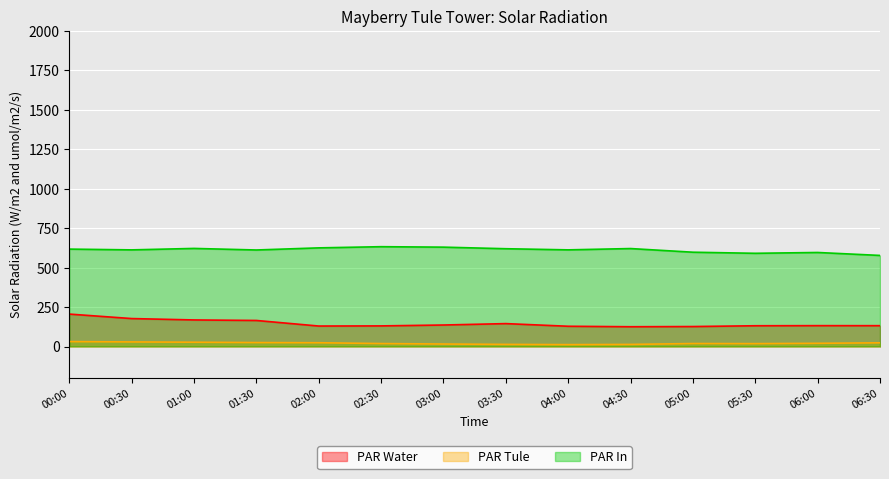

What is the difference between the maximum and minimum values in the PAR In series?

55.4